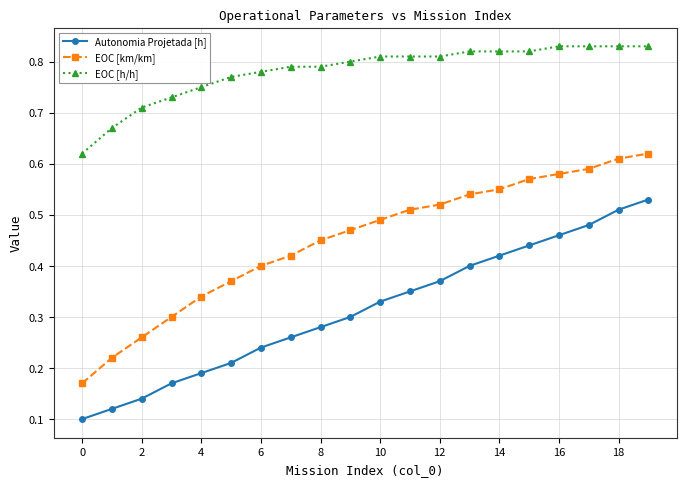

What is the sum of all EOC [h/h] values?

15.6